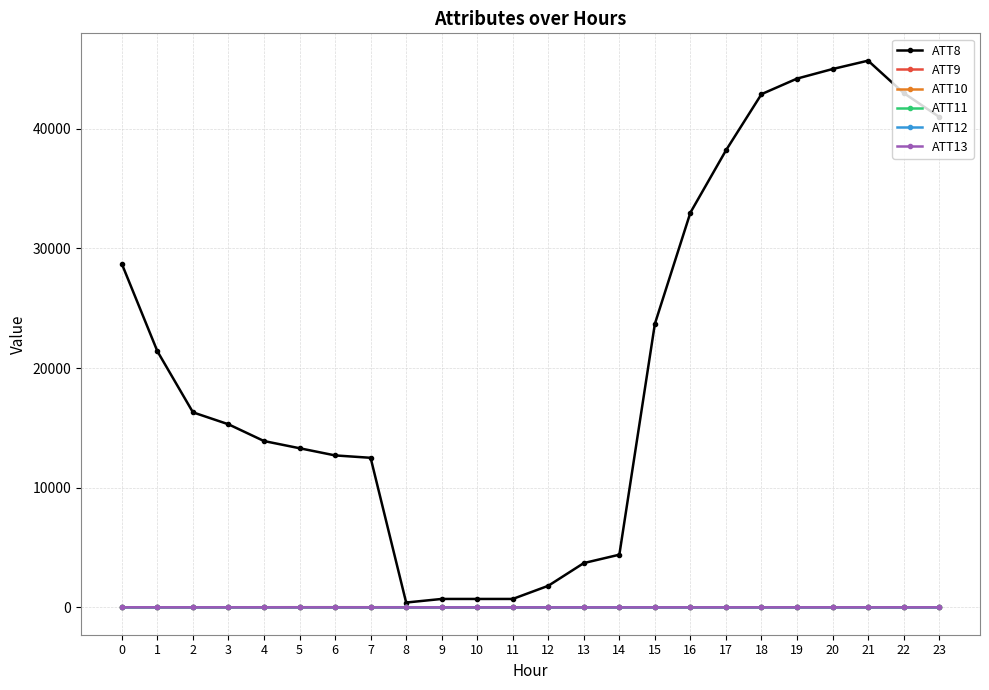

Does the chart have visible grid lines?

Yes